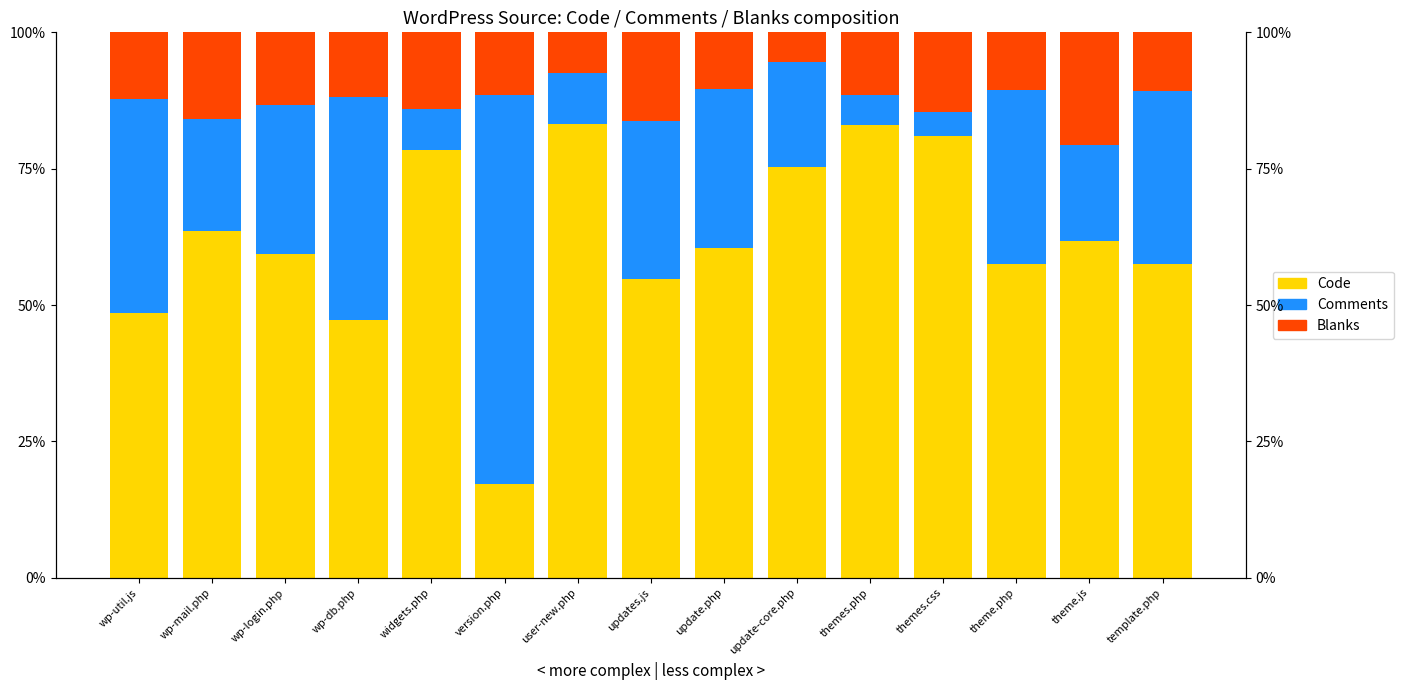

What position from the right is wp-login.php?

13